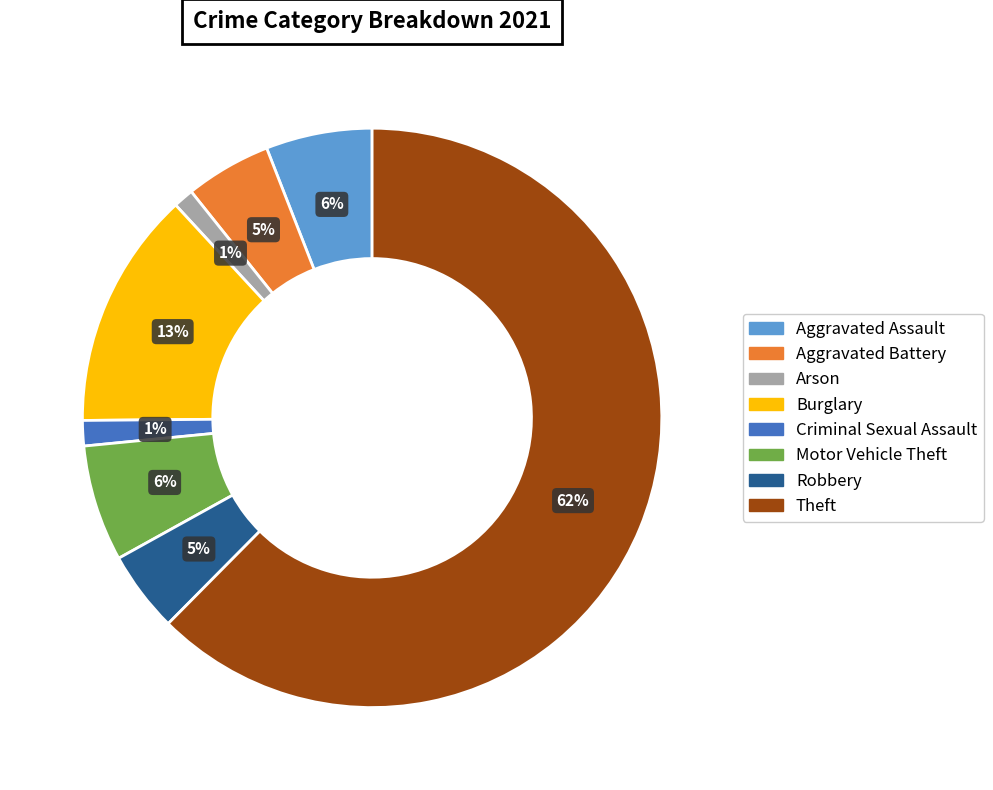

Which slice is the largest?

Theft